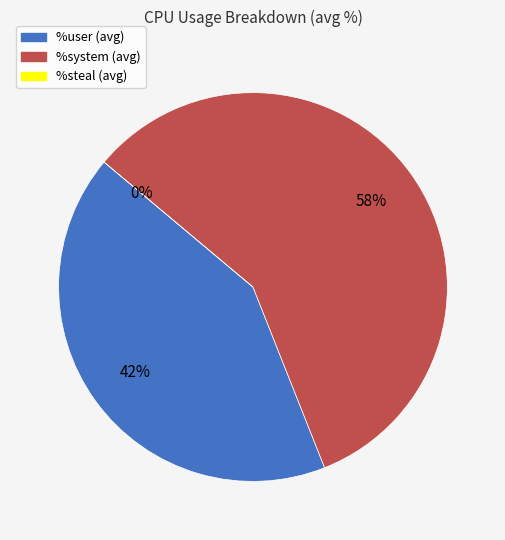

Which has a higher value, %steal or %system?

%system